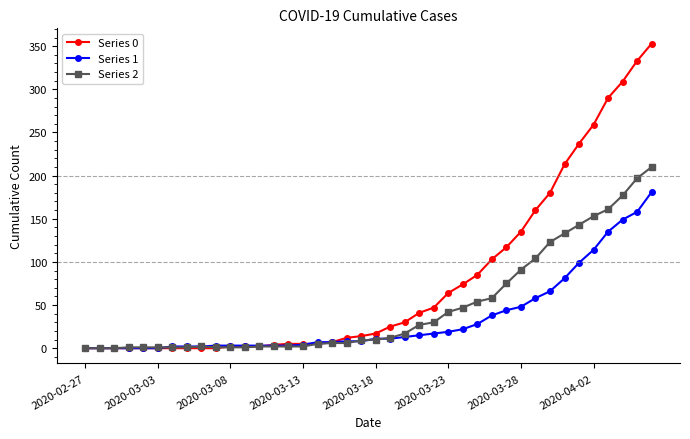

What is the difference between the maximum and minimum values in the Series 1 series?

181